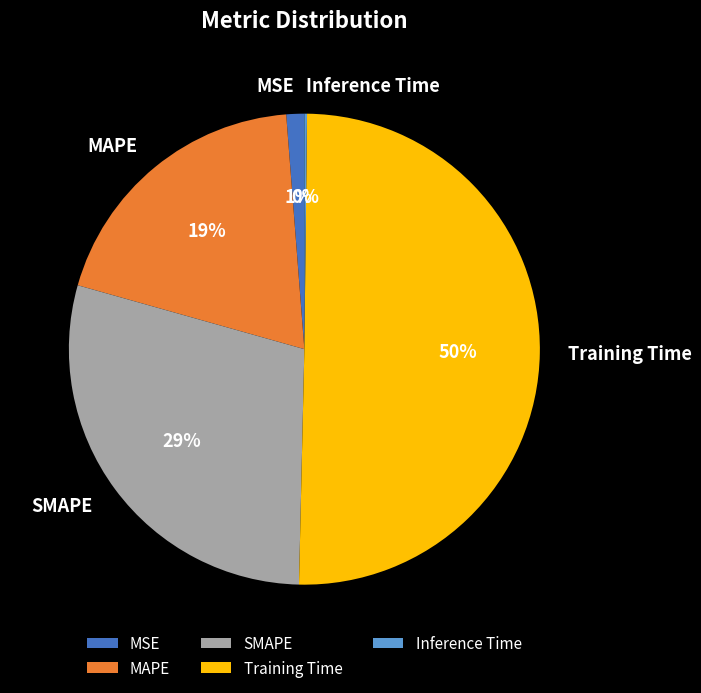

To the nearest percent, what is the difference between the SMAPE and MSE slice percentages?

28%